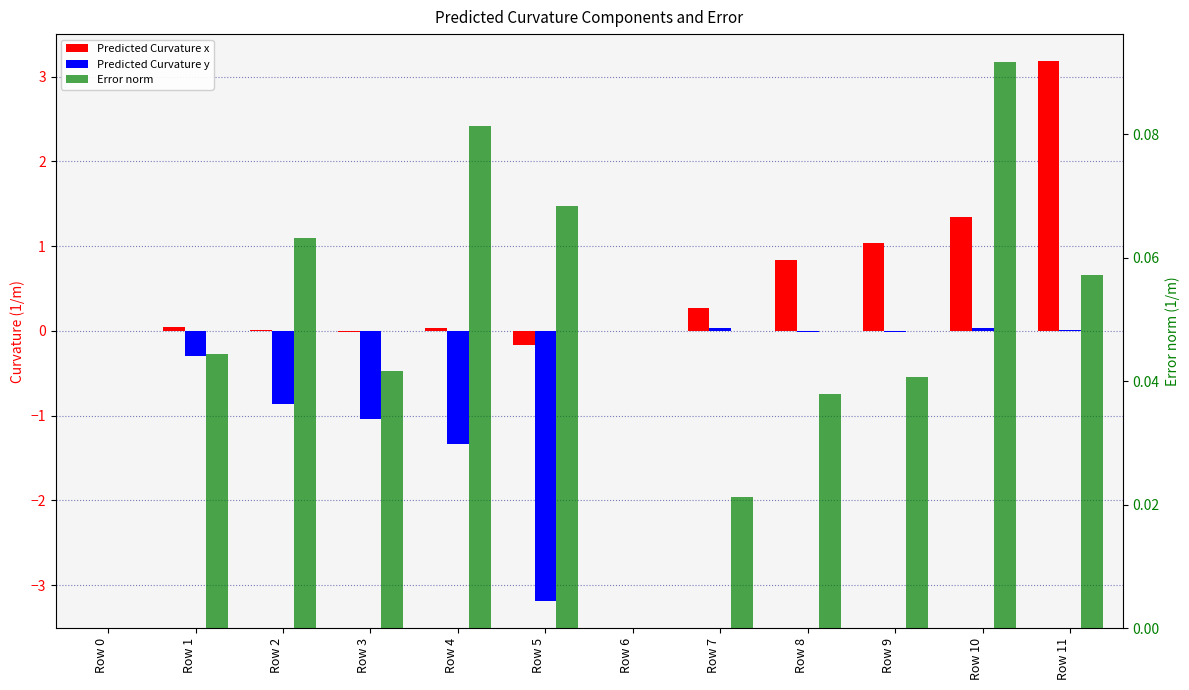

Does the chart contain stacked bars?

No